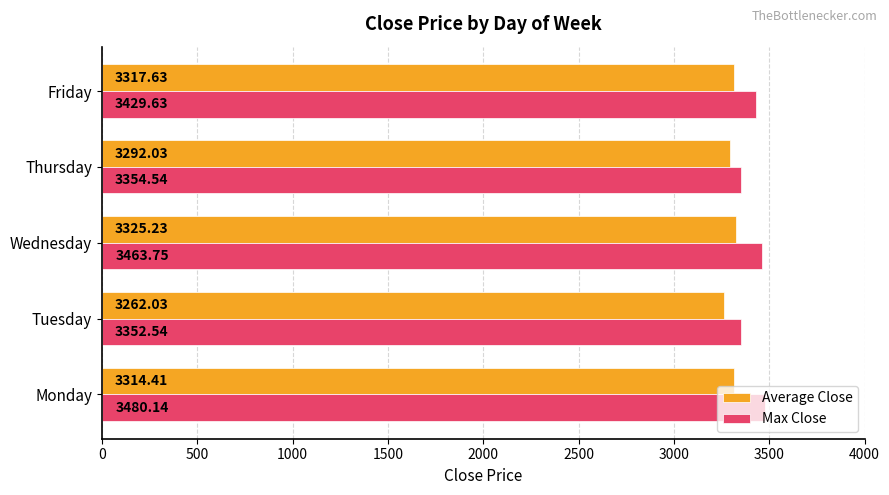

Between Wednesday and Friday, which series saw the biggest shift?

Max Close